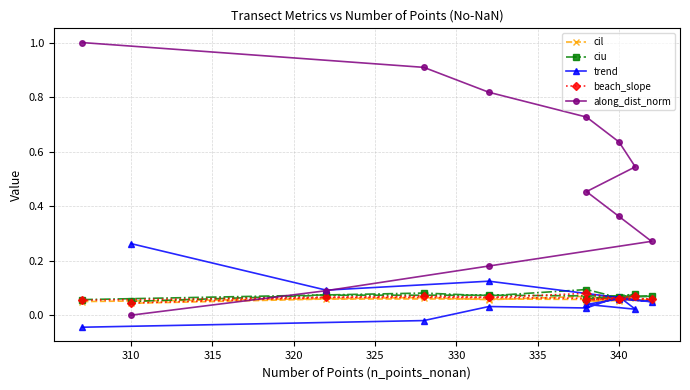

Is it true that ciu equals 0.1 at 315?

False